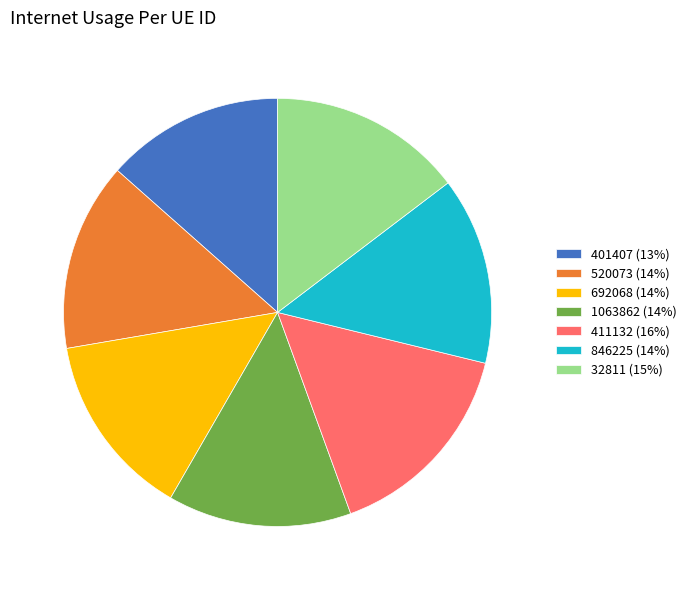

Is it true that 520073 is 26% of the pie?

False